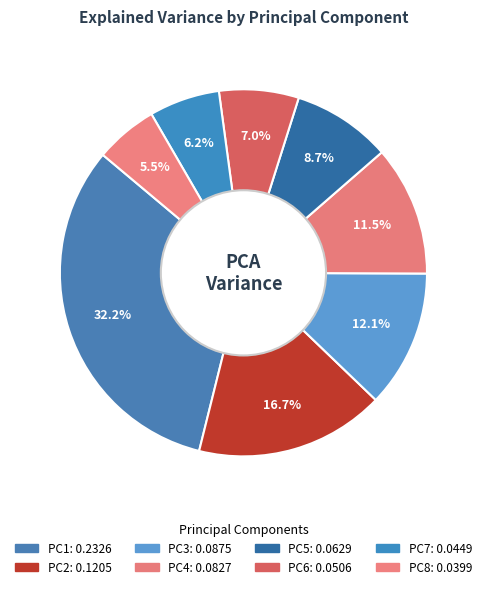

How many segments does this pie chart have?

8